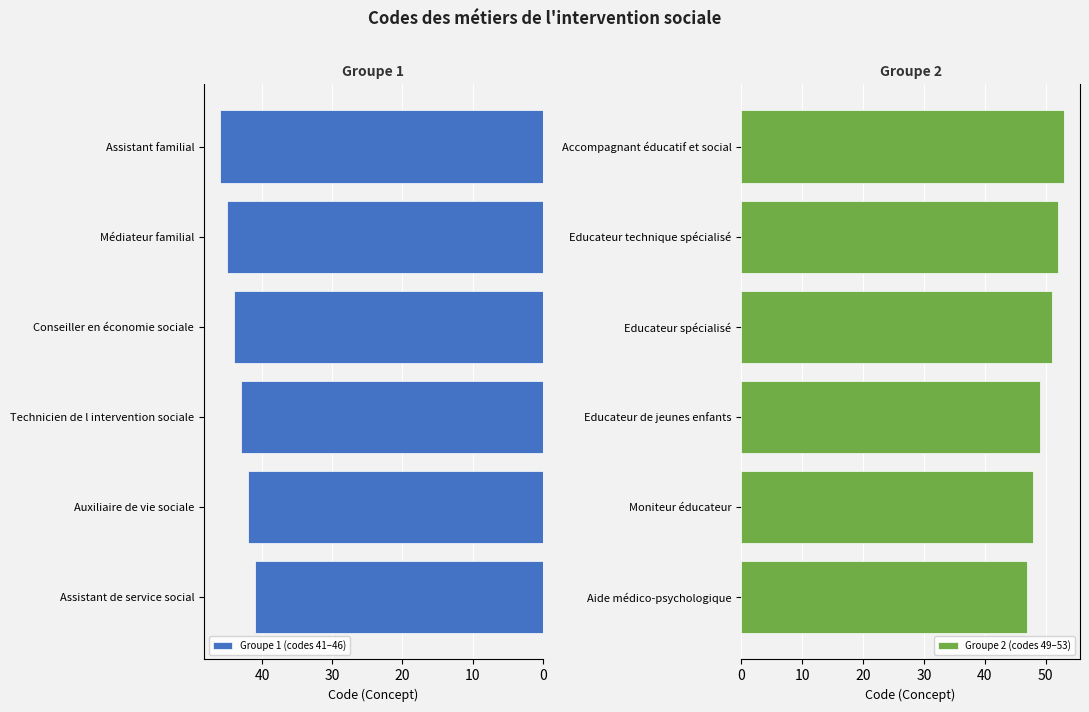

What is the value of the Groupe 2 (codes 49–53) bar at the 2nd from the left?

48